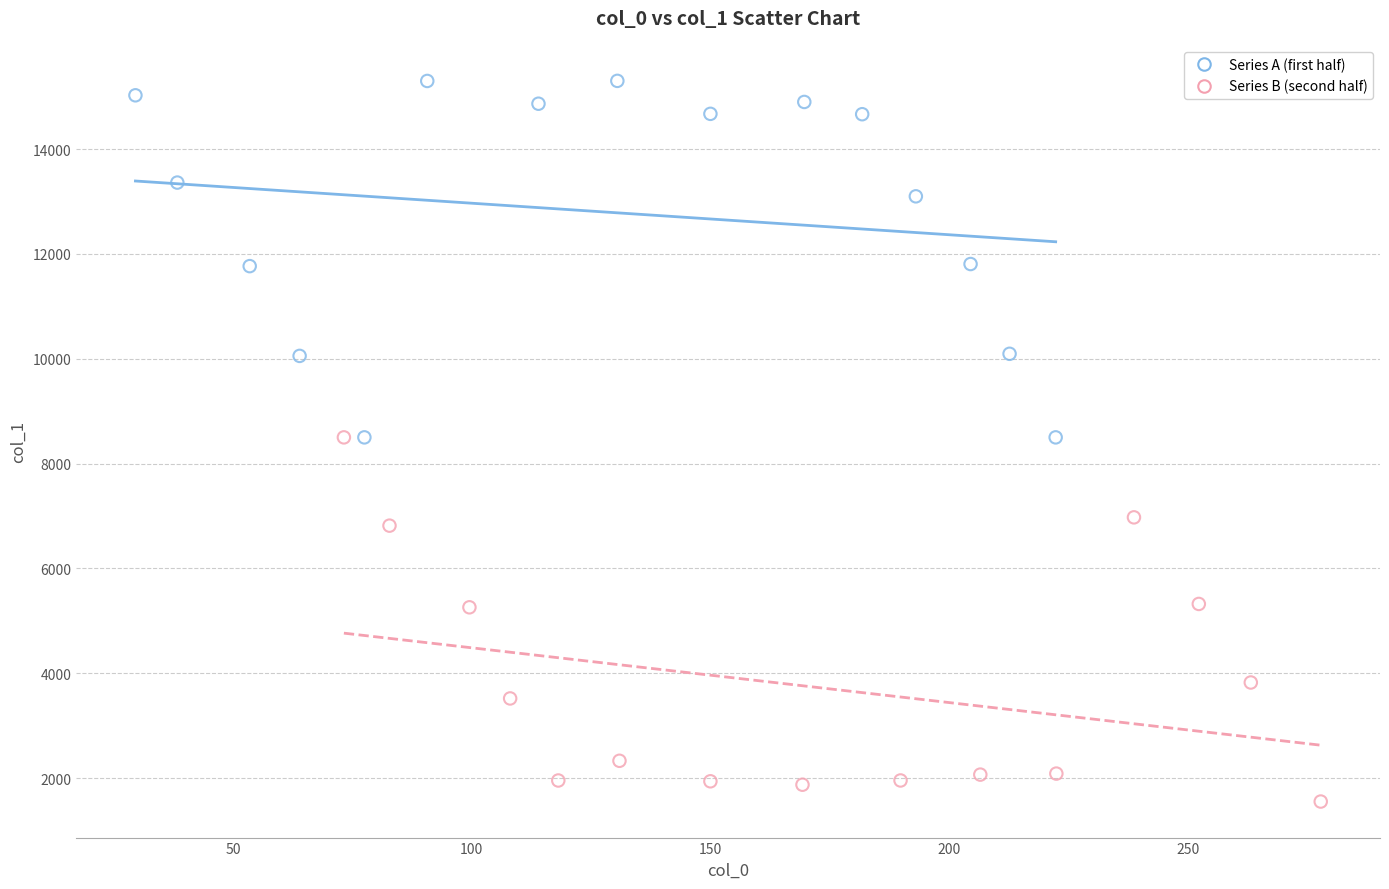

Which series reaches the maximum Y coordinate?

Series A (first half)